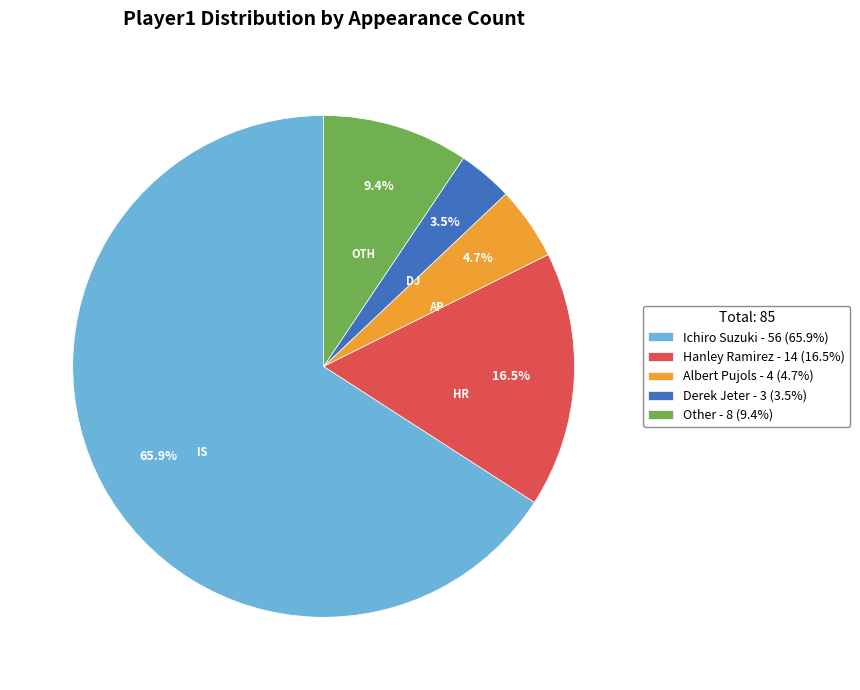

Between Derek Jeter and Other, which is larger?

Other